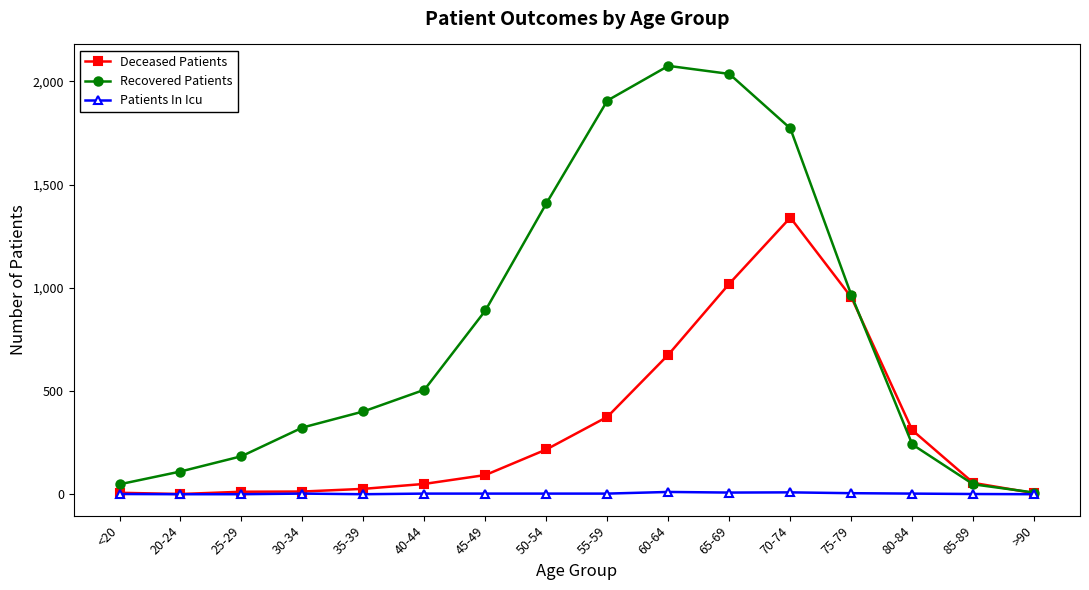

The Recovered Patients series shows 2075 at 60-64. True or false?

True